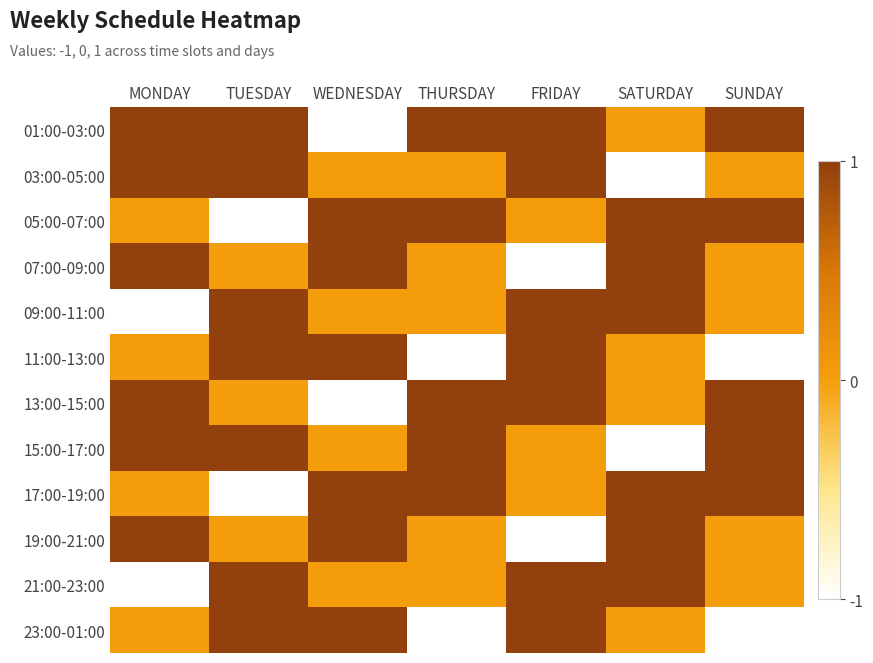

What is the difference between the highest and lowest values at WEDNESDAY?

2